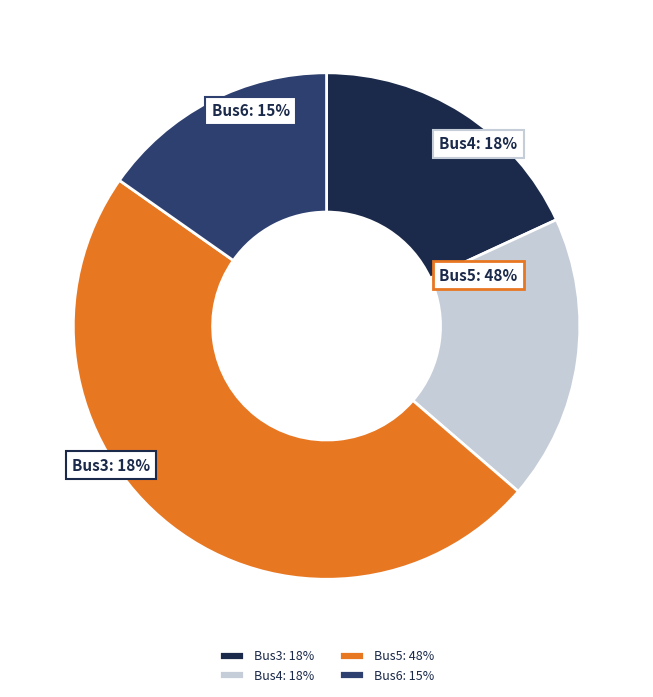

Is there a majority slice in this chart?

No